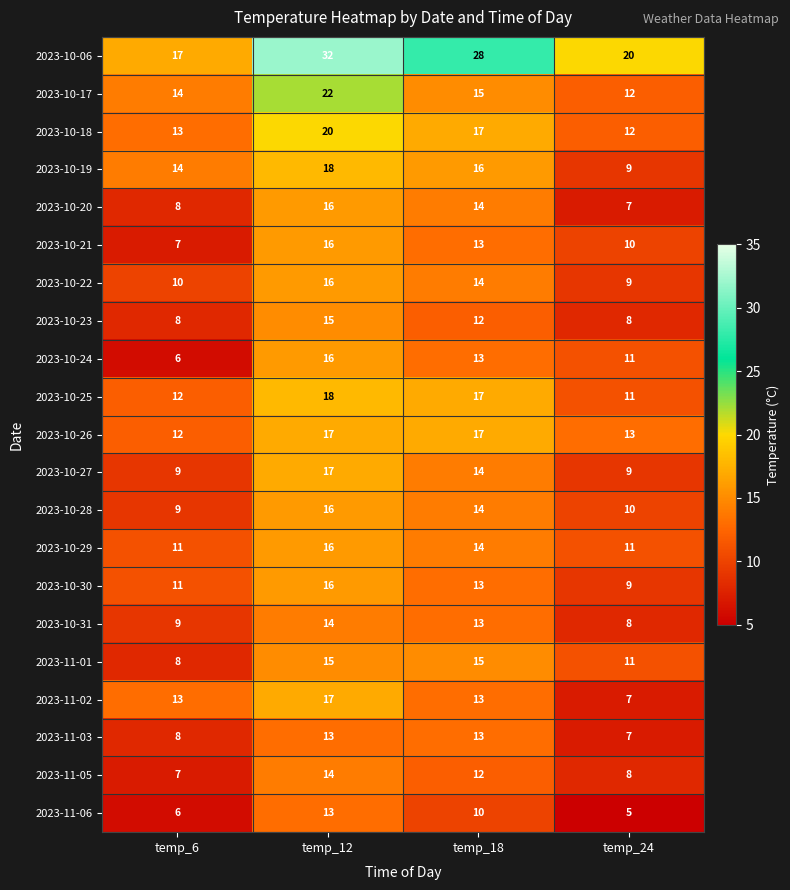

What is the total value across all series at temp_6?

212